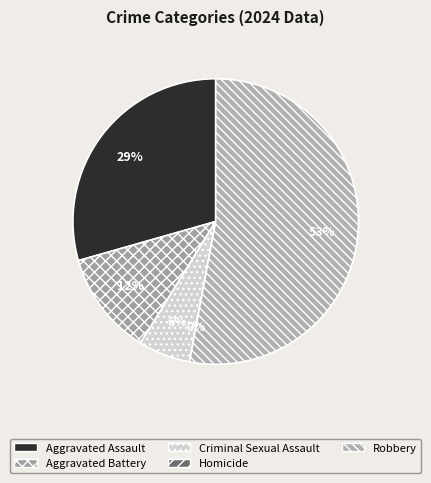

To the nearest percent, what is the average slice percentage?

20%